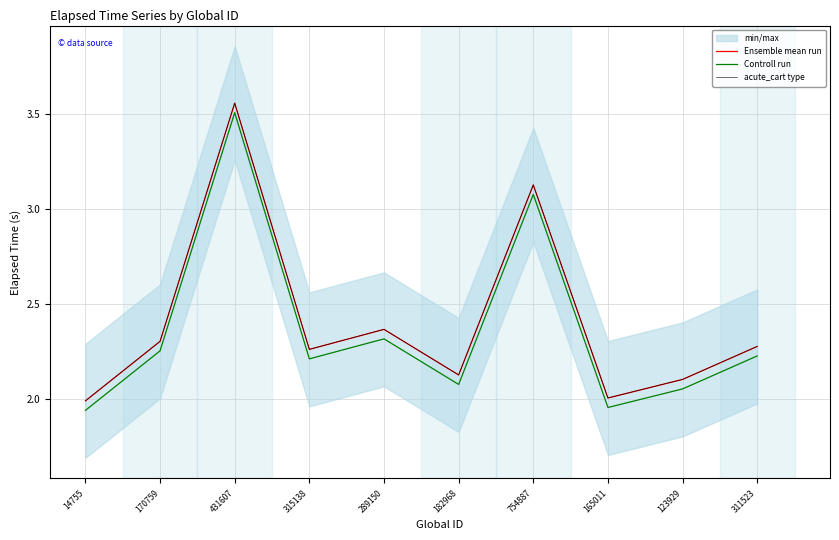

True or false: Ensemble mean run has a value of 1.4 at 315138.

False